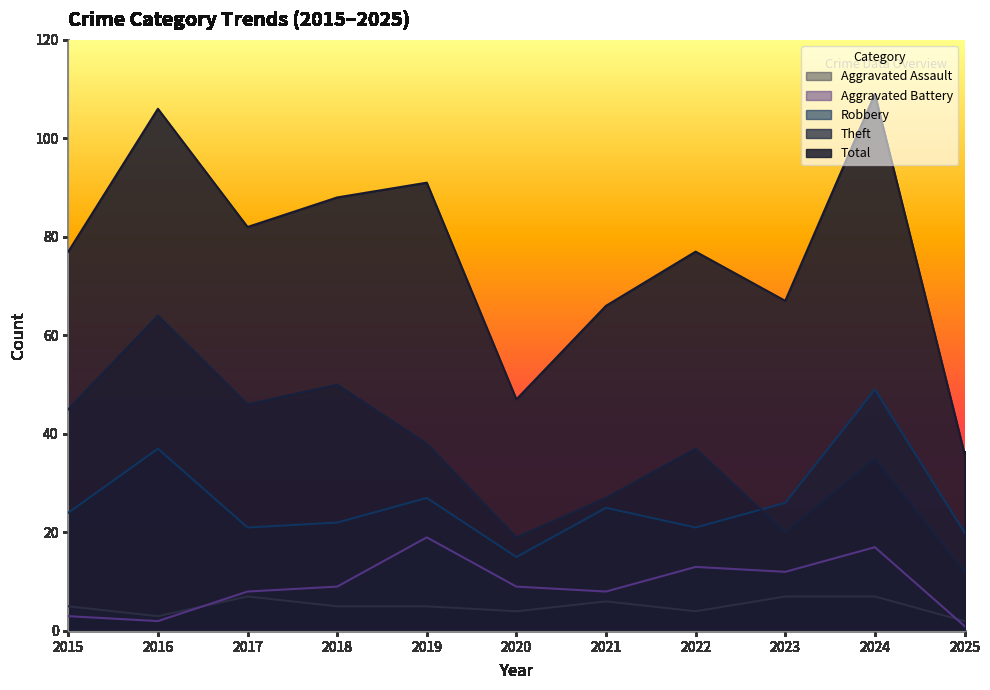

The value of Theft at 2024 is 11. True or false?

False